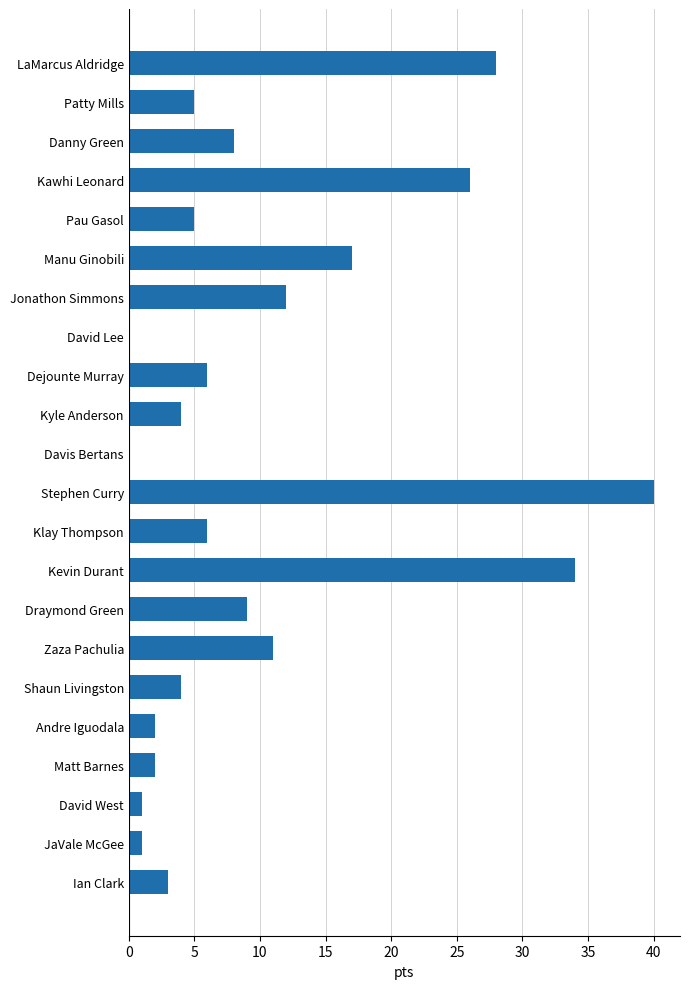

What is the greatest value displayed?

40